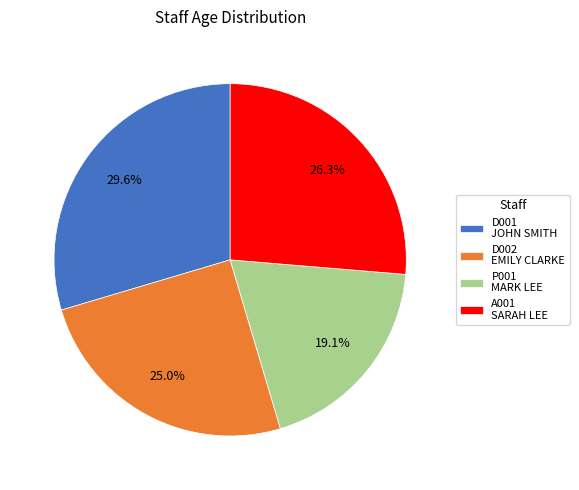

Combined, what portion of the pie is A001 and P001?

45.4%